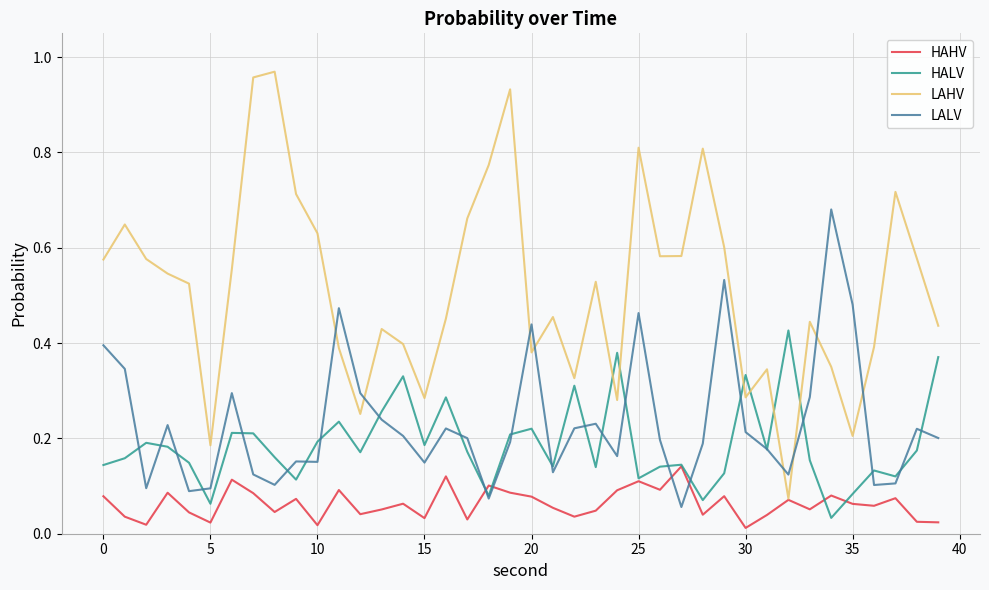

Which series has the largest range (max minus min)?

LAHV